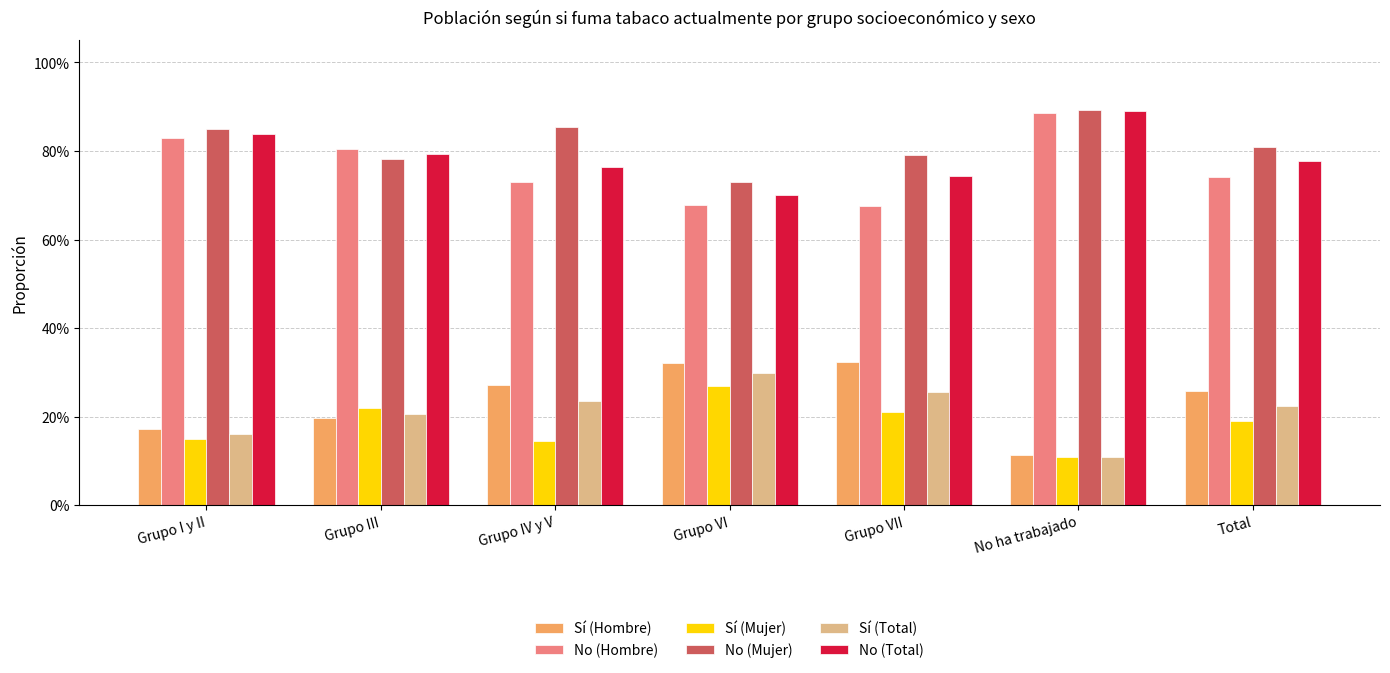

At which category does the chart reach its minimum across all series?

No ha trabajado